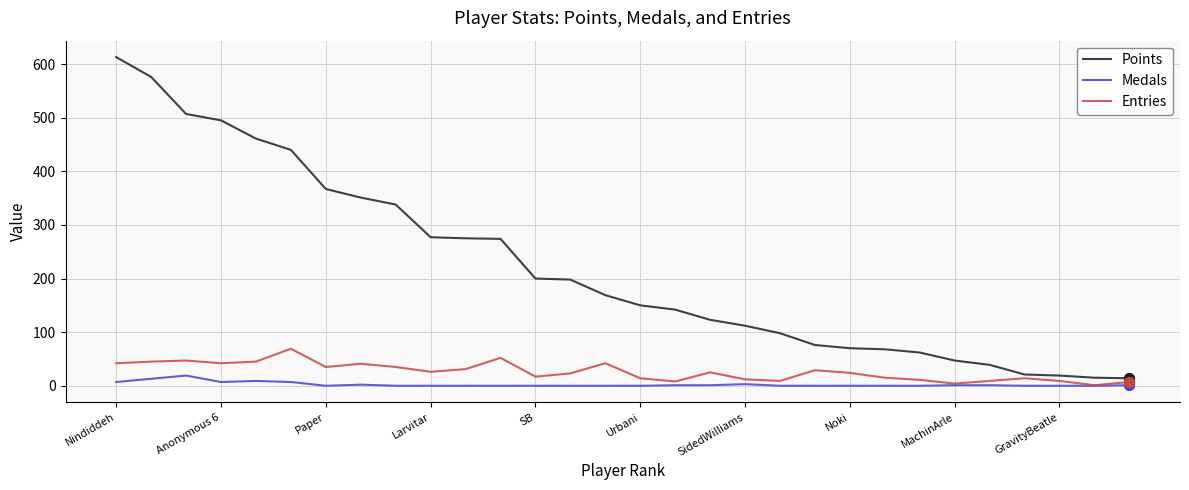

Which series has the widest spread of values?

Points